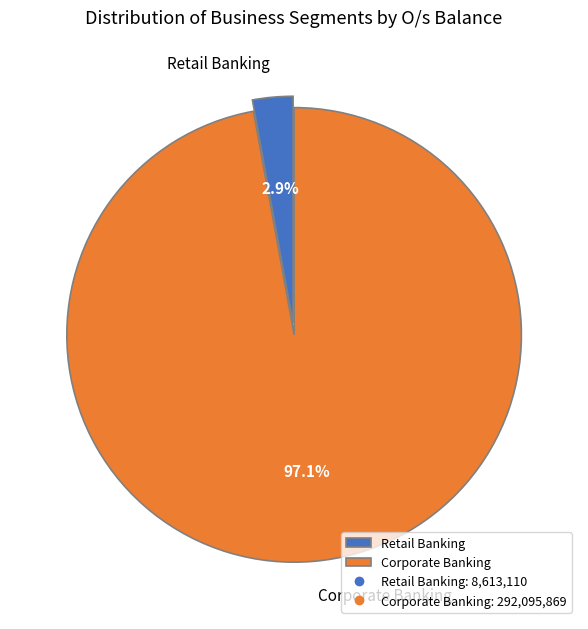

What is the majority slice?

Corporate Banking